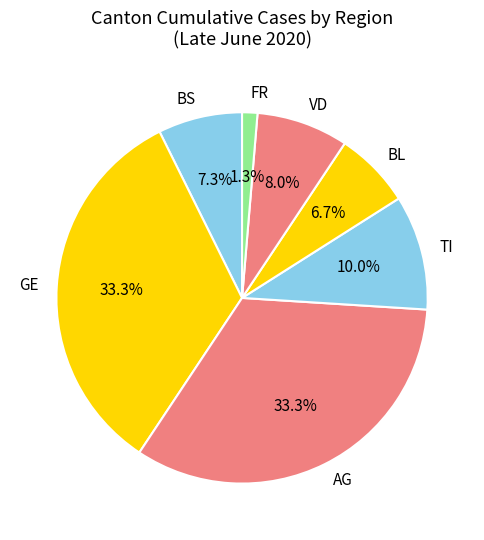

Do BL and GE together represent more than half of the pie?

No